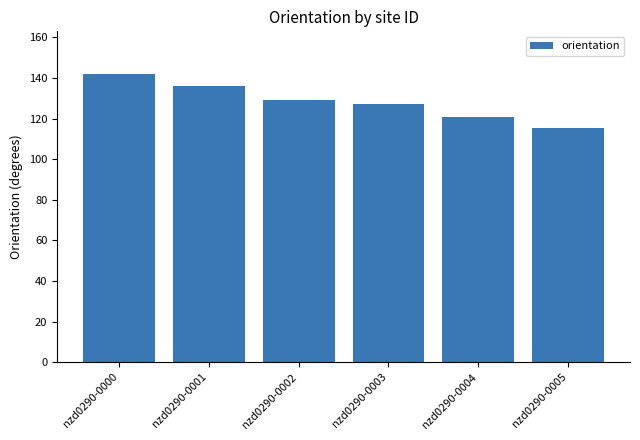

Reading left to right, transcribe all the data shown in this chart.

nzd0290-0000=141.7	nzd0290-0001=136.2	nzd0290-0002=129.2	nzd0290-0003=127.0	nzd0290-0004=120.8	nzd0290-0005=115.4